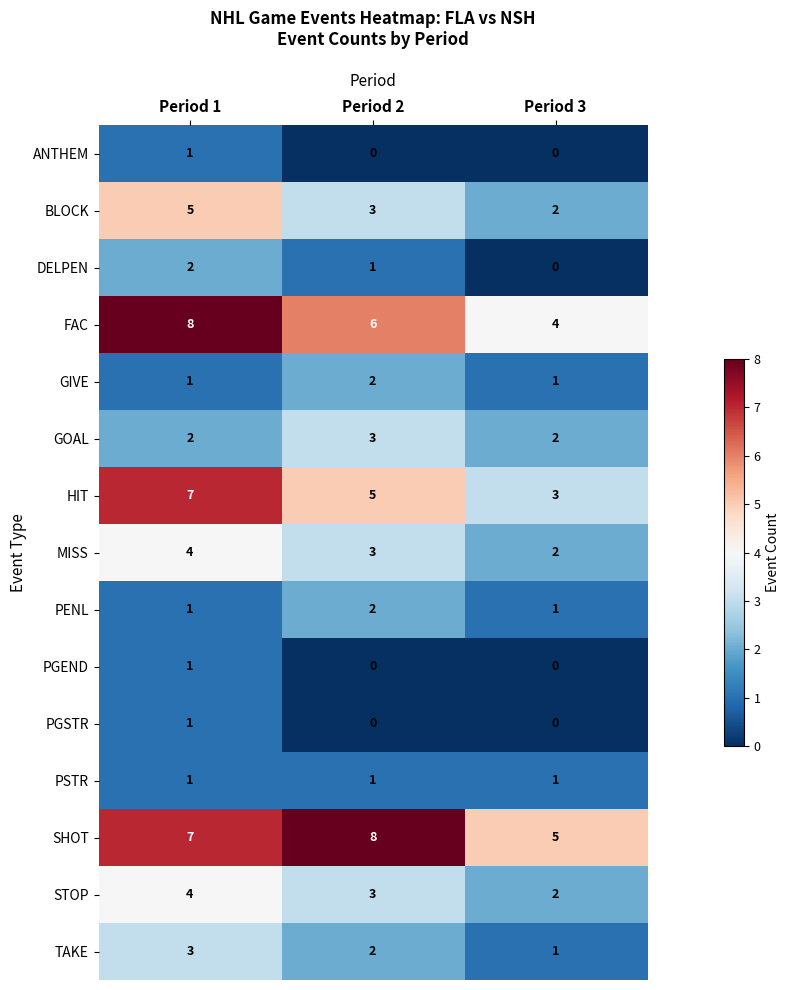

Which series has the largest total across all categories?

SHOT